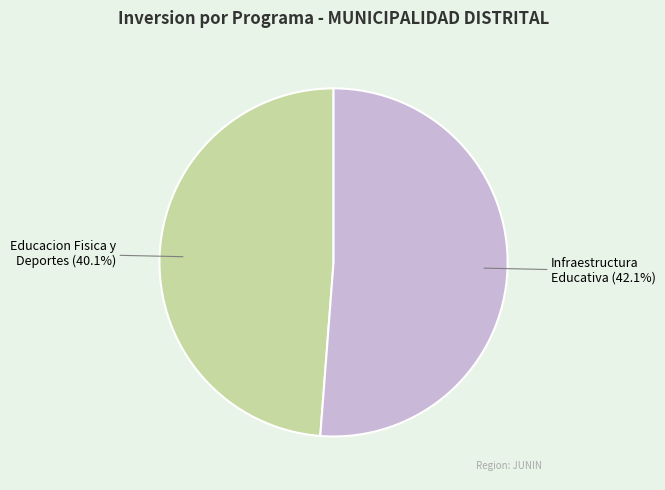

Which slice is the smallest?

033: EDUCACION FISICA Y DEPORTES (40.1%)